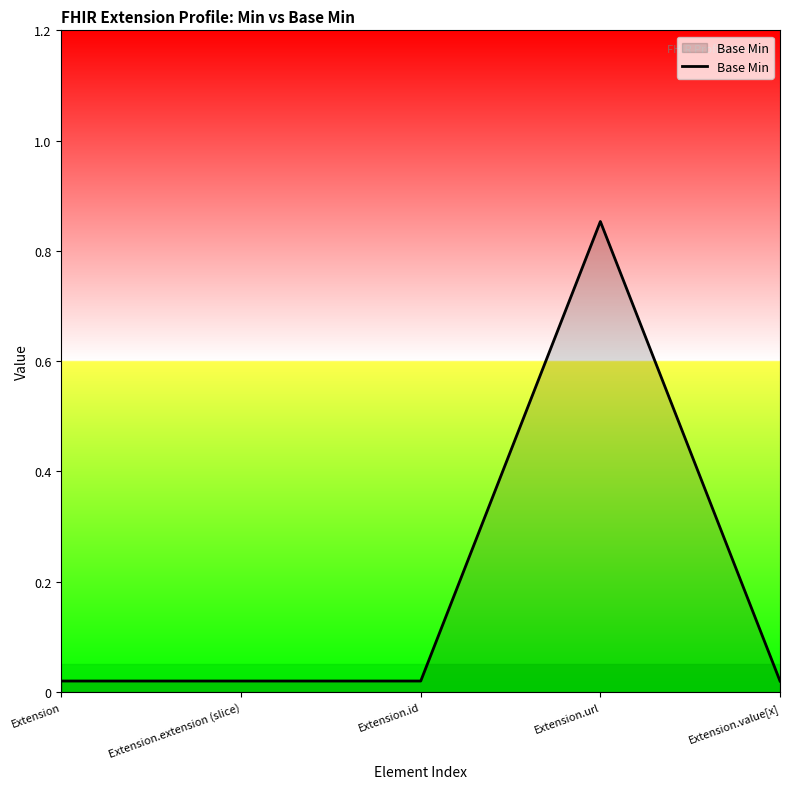

What position from the right is Extension.extension (slice)?

4